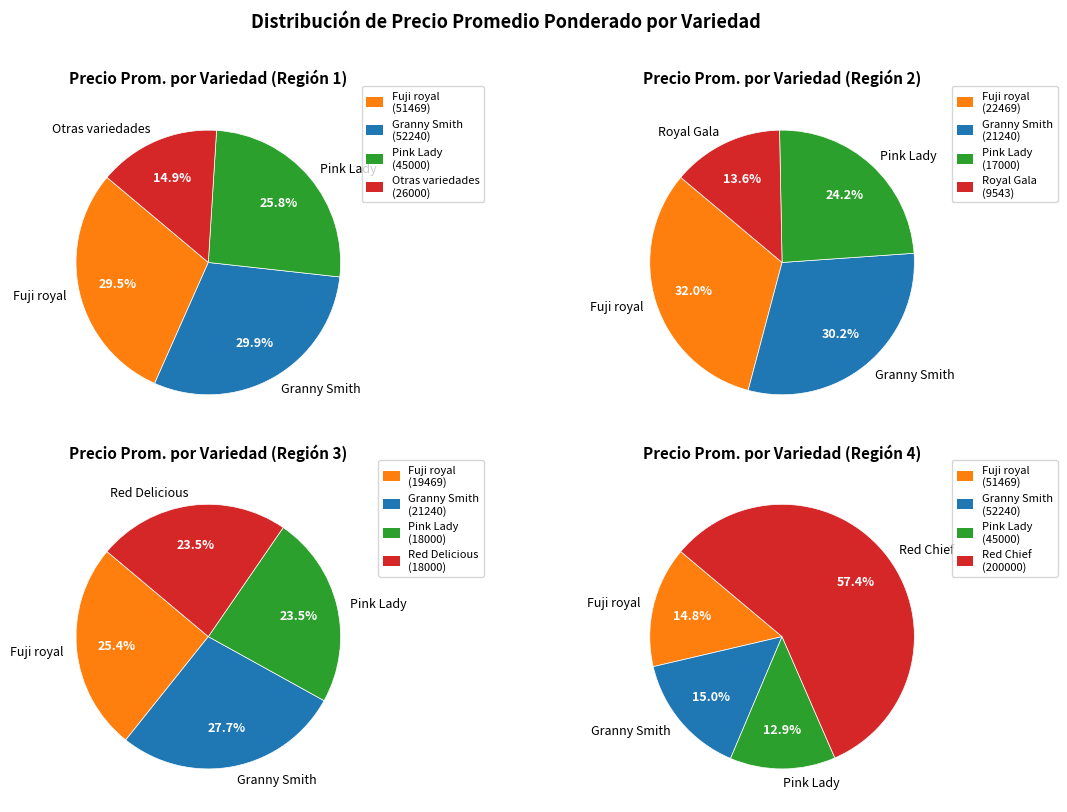

Which slice represents more than half of the pie?

Red Chief